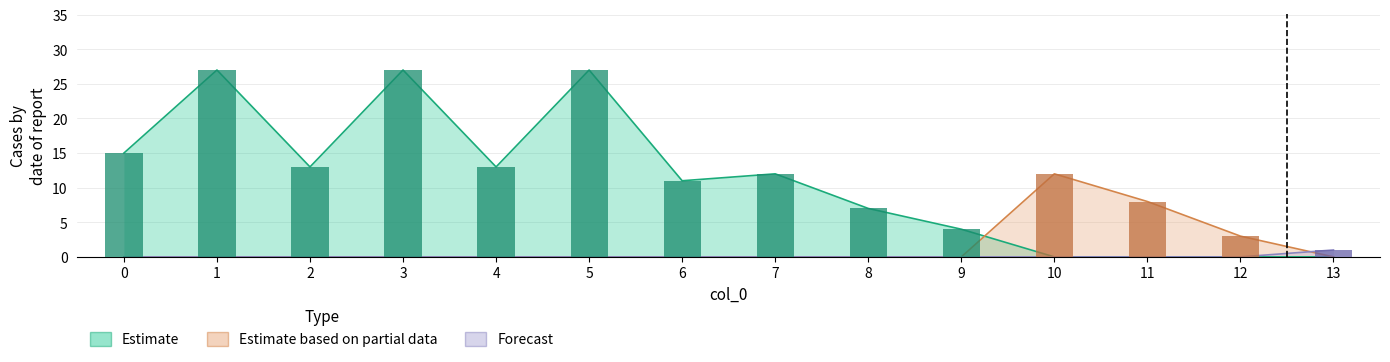

What is the difference between the highest and lowest values at 11?

8